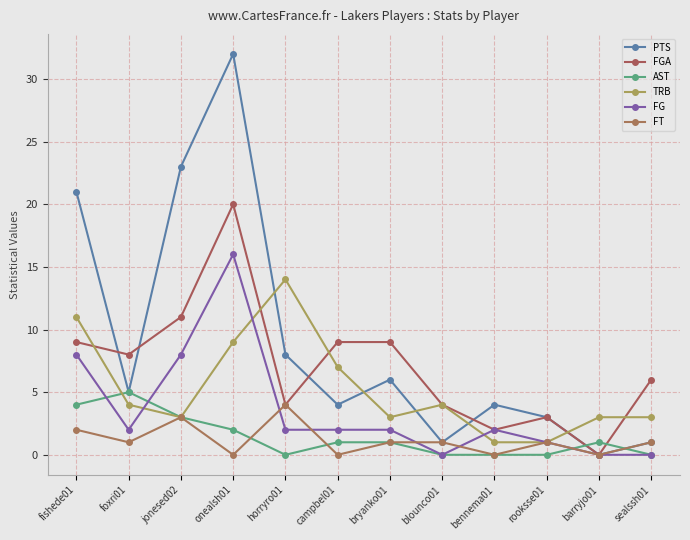

True or false: FGA has a value of 5 at jonesed02.

False